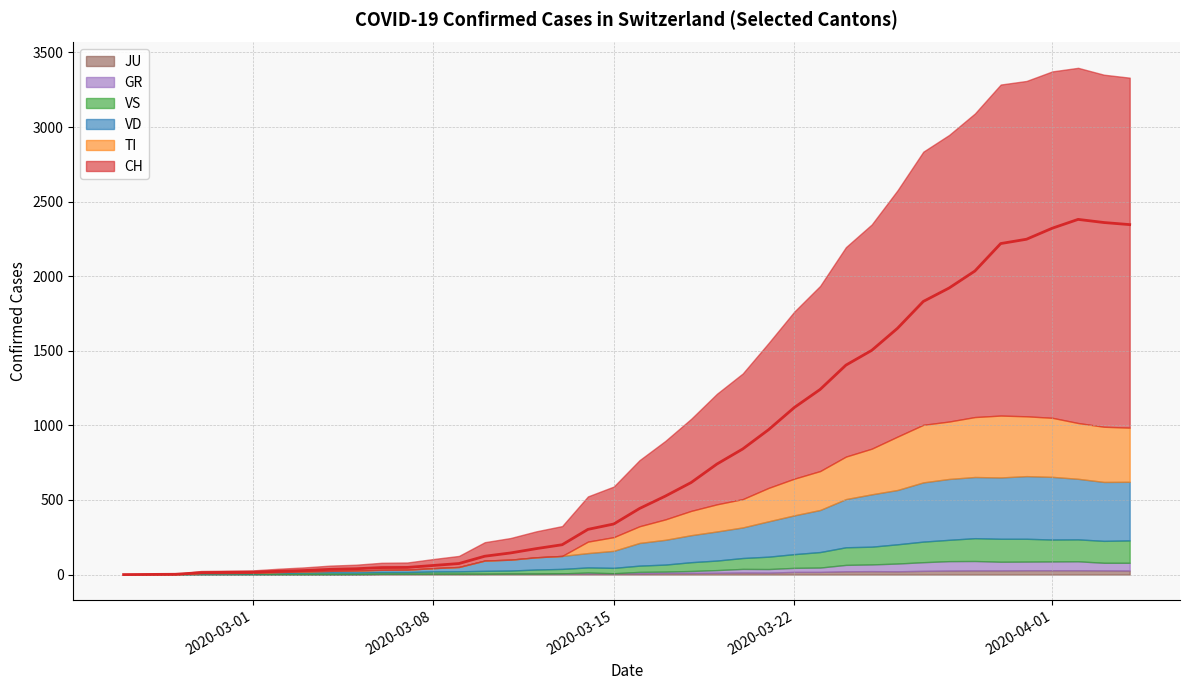

How many lines are shown in the chart?

6